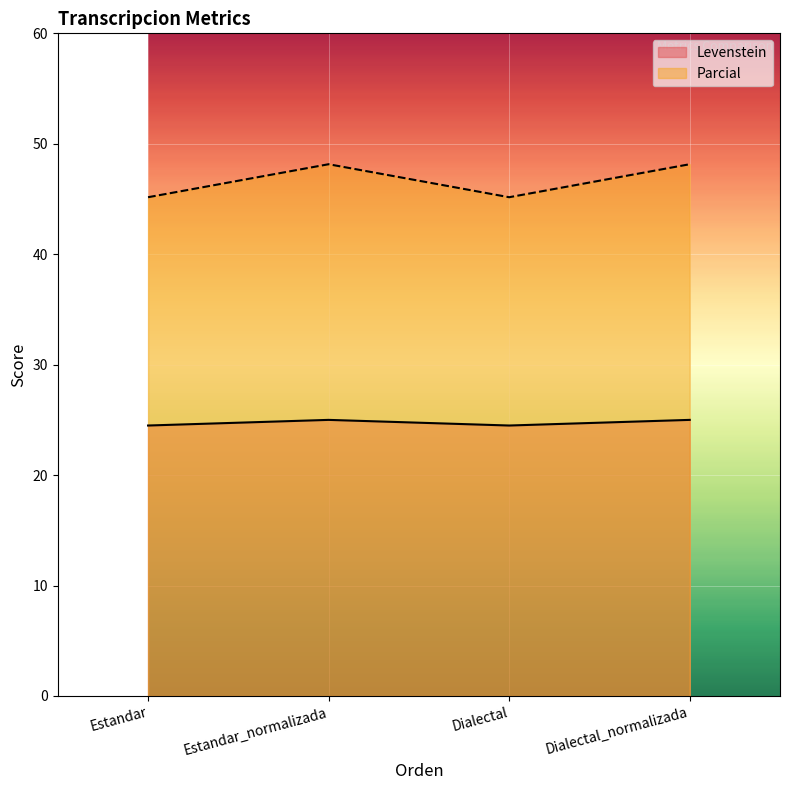

Where is the first local minimum for Levenstein?

Dialectal